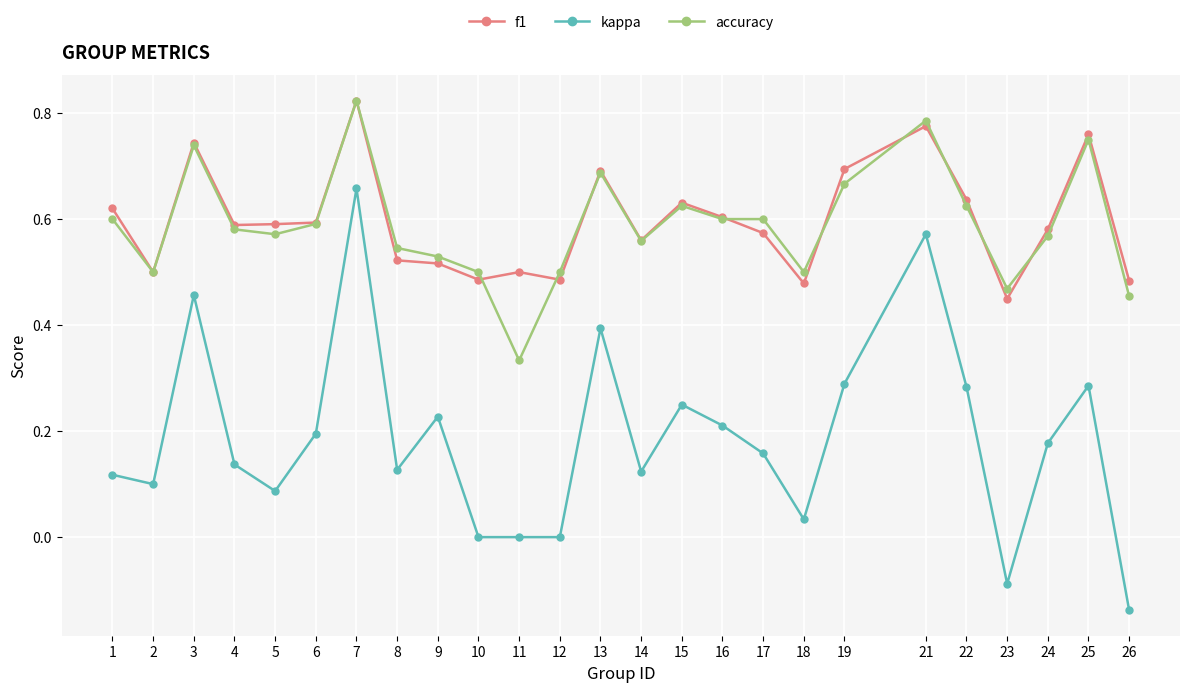

Which series has the widest spread of values?

kappa